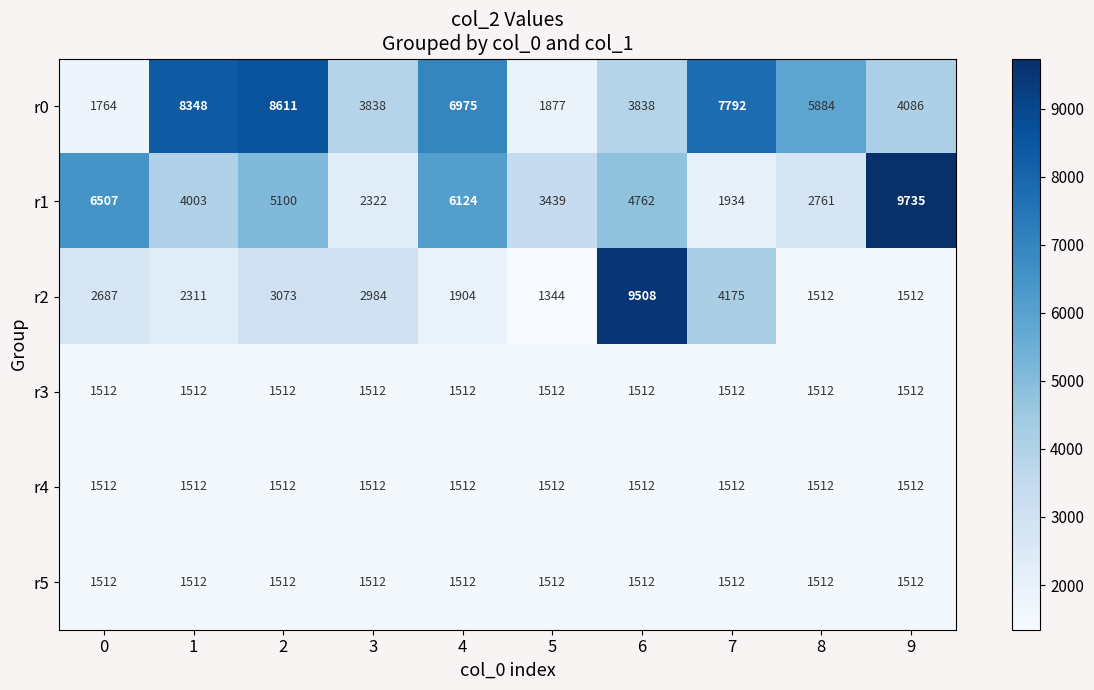

Which series has the largest total across all categories?

r0